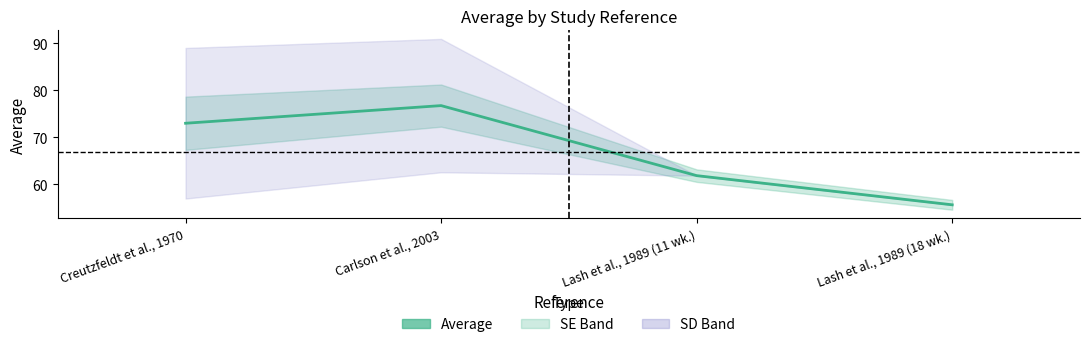

What is the sum of the values at Carlson et al., 2003 and Lash et al., 1989 (11 wk.)?

138.6